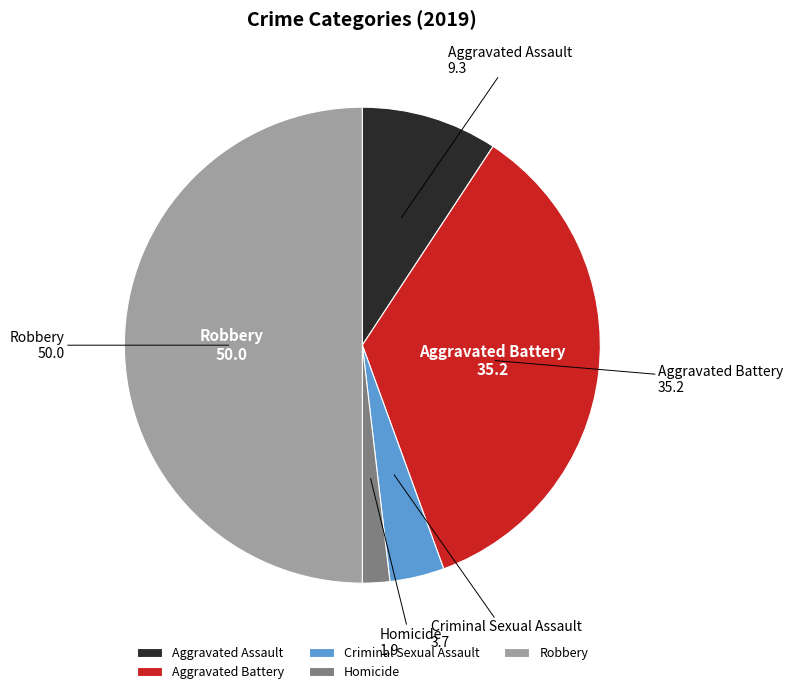

Count the number of slices in the pie.

5